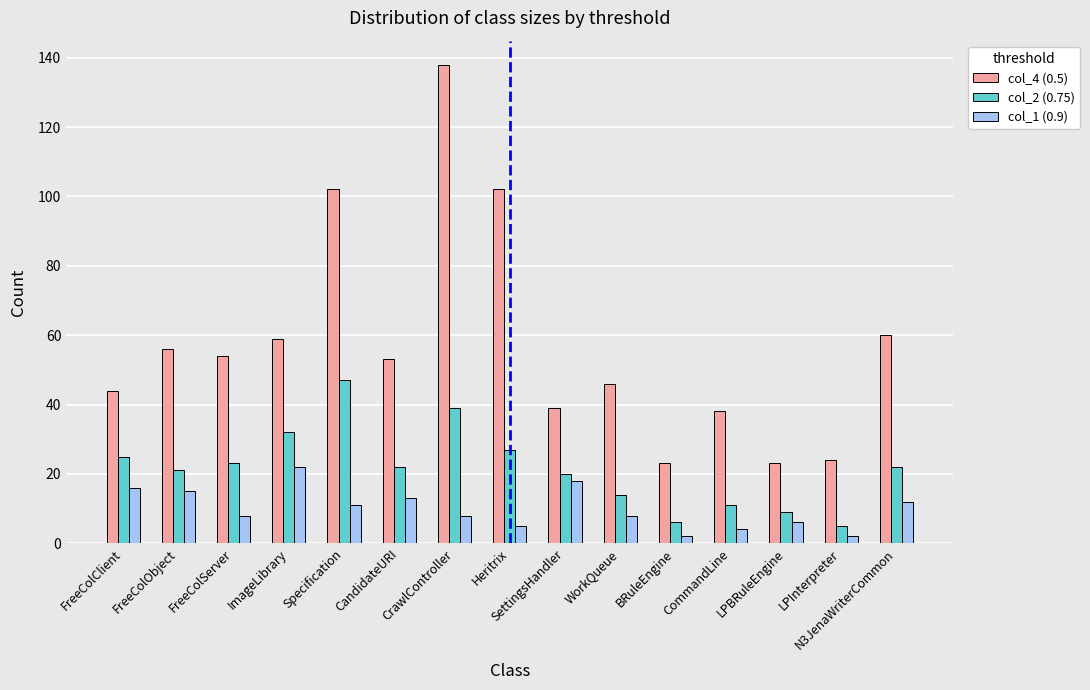

What is the difference between the maximum and minimum values in the col_4 (0.5) series?

115